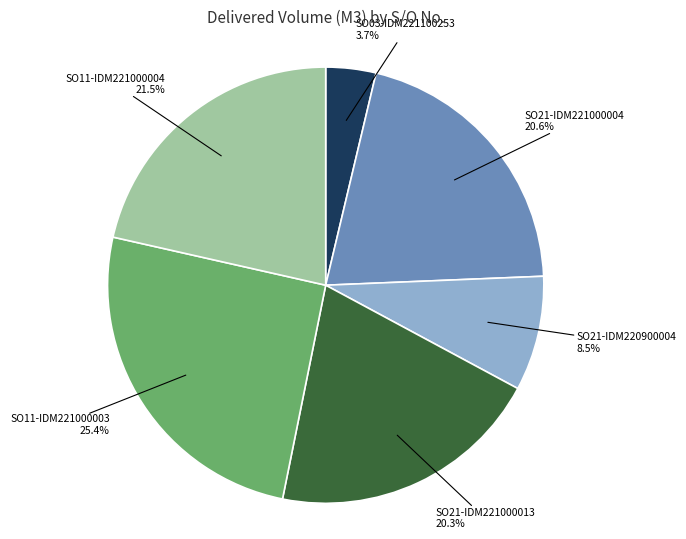

Is it true that SO11-IDM221000003 is 33% of the pie?

False